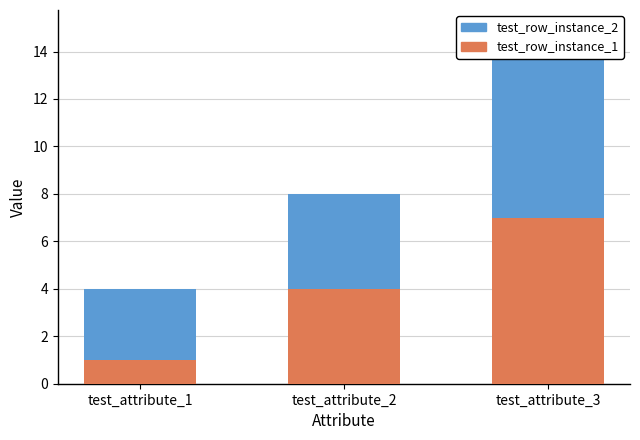

What is the difference between the test_row_instance_2 values at test_attribute_1 and test_attribute_2?

1